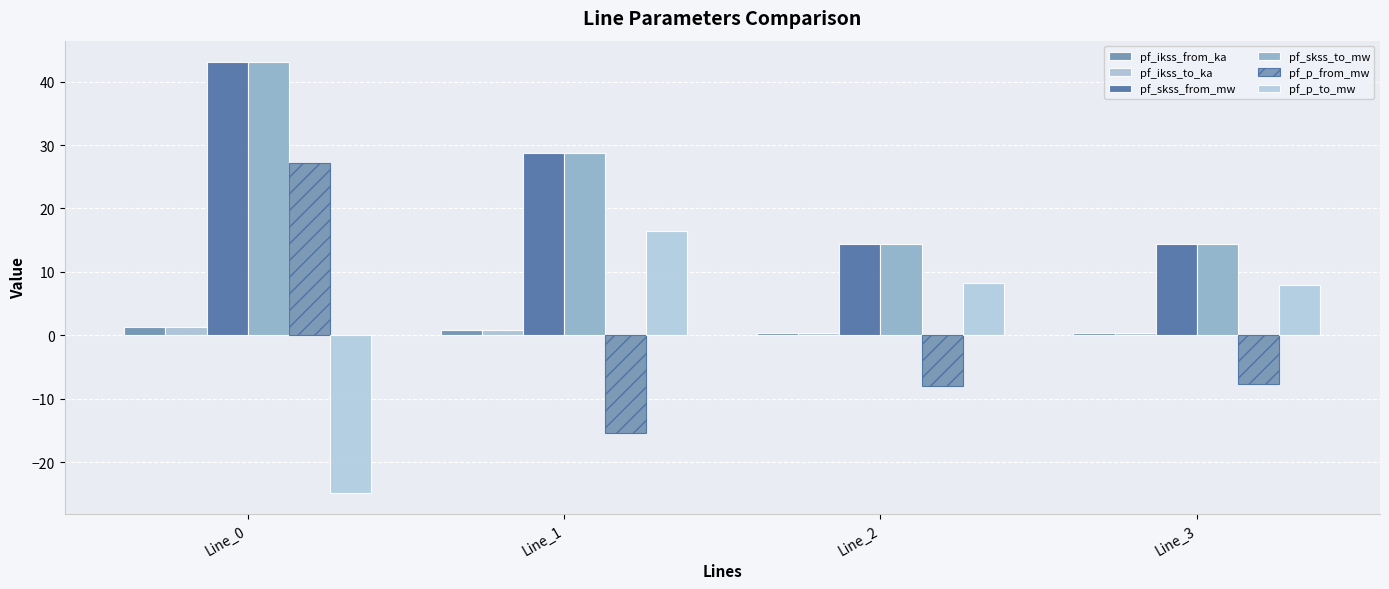

Between Line_0 and Line_1, which series saw the biggest shift?

pf_p_from_mw